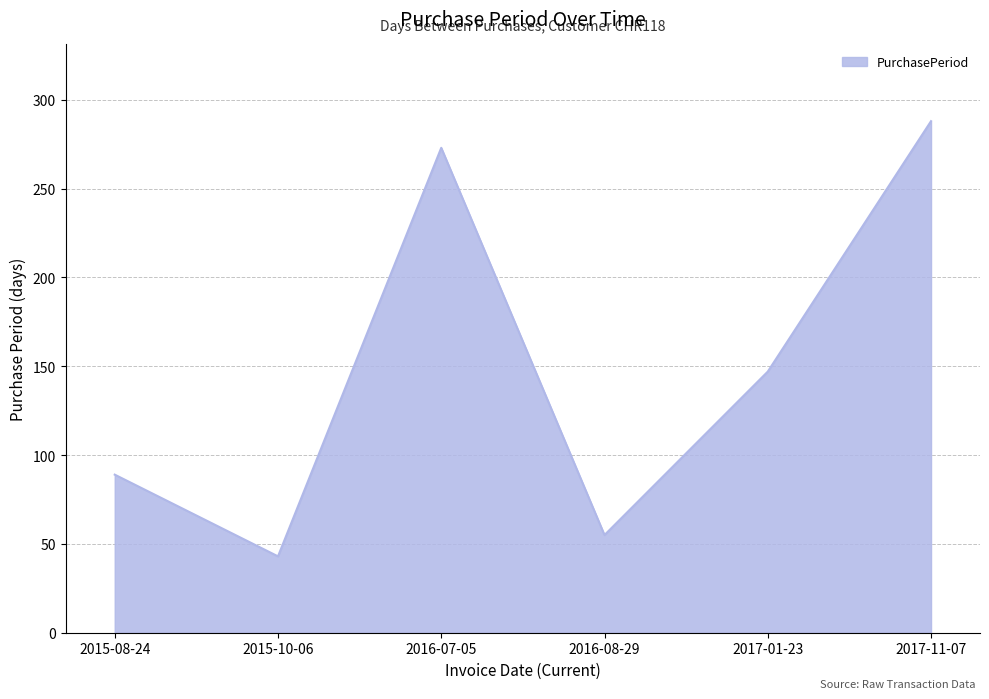

Is it true that the value at 2015-10-06 is 25?

False